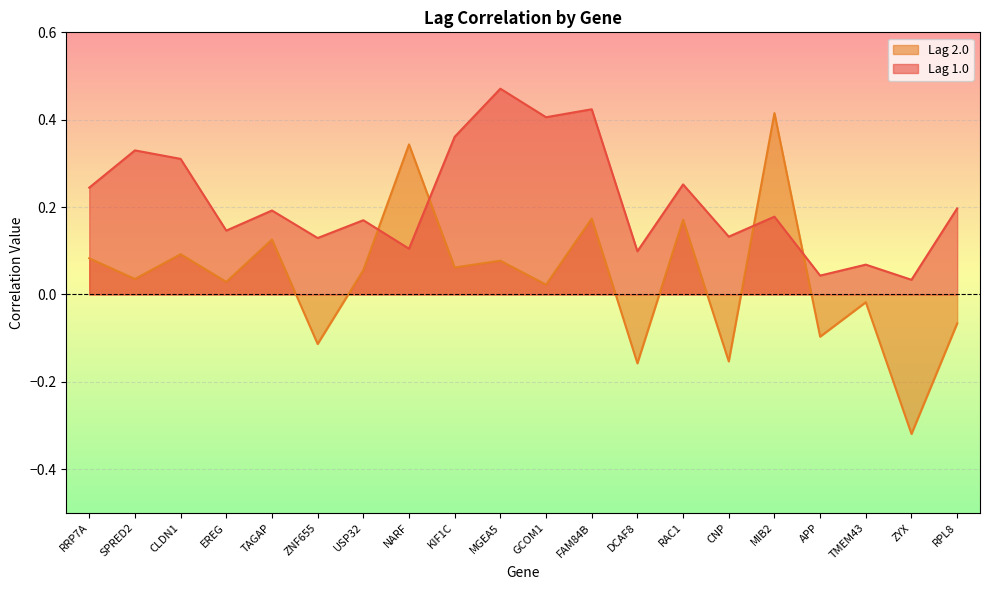

Which series has the largest total across all categories?

Lag 1.0